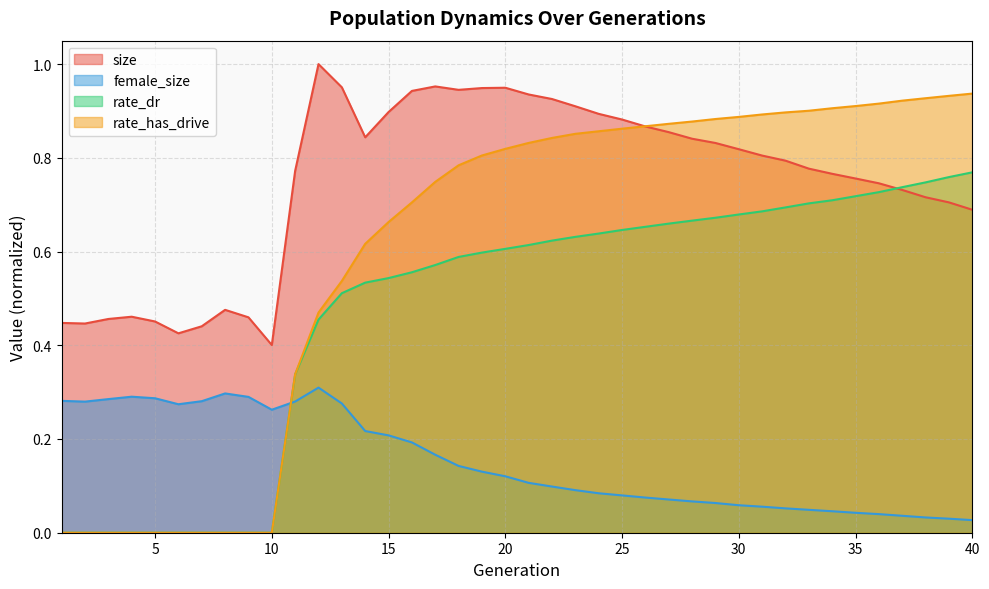

Rank the series by their average value, from highest to lowest.

size, rate_has_drive, rate_dr, female_size